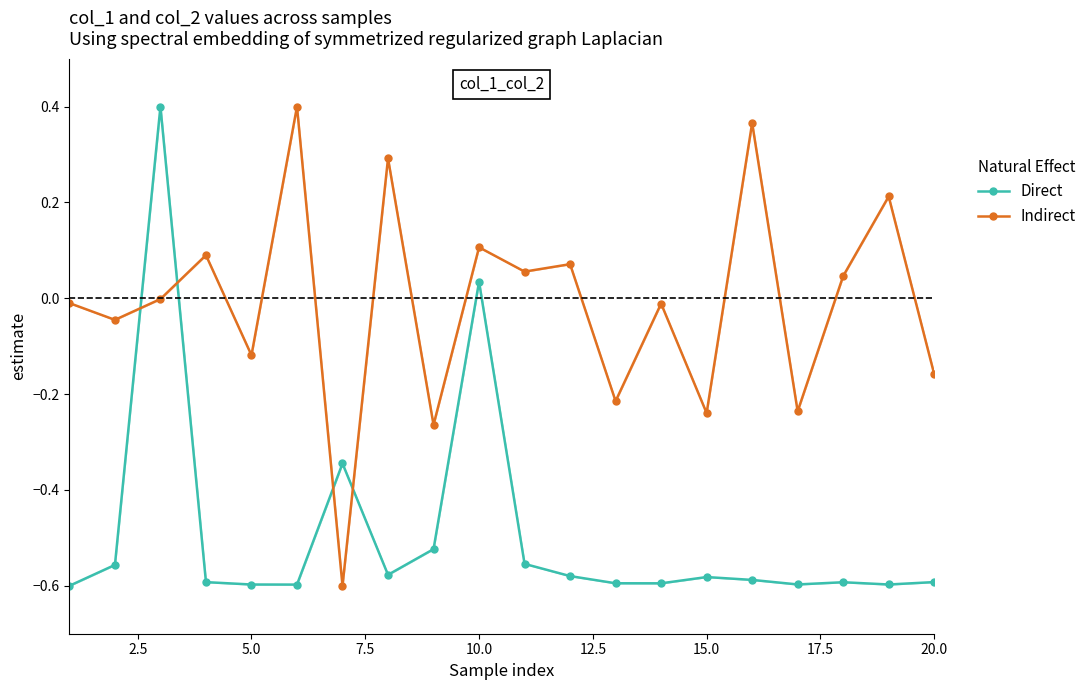

What is the difference between the maximum and minimum values in the Indirect series?

1.0